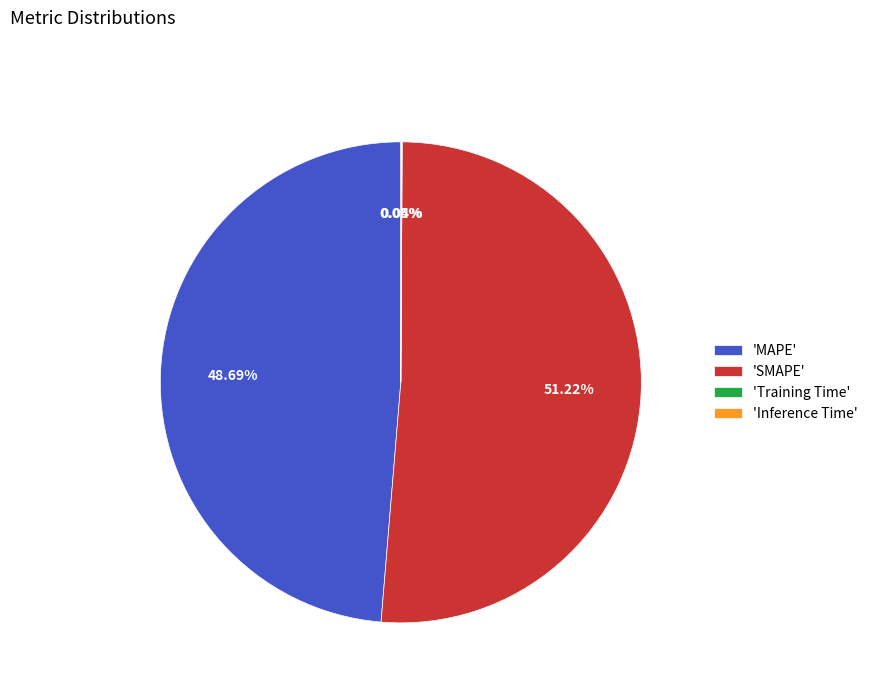

Does any single category account for the majority?

Yes